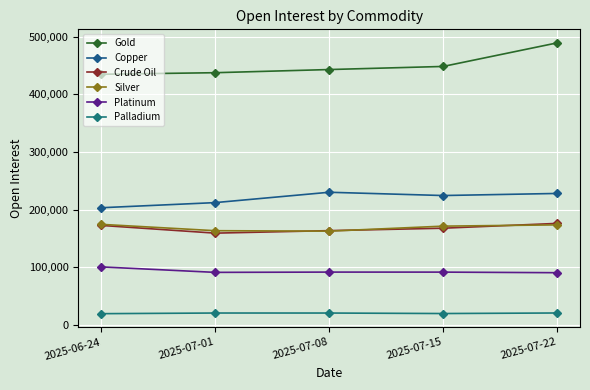

How many series are shown in this chart?

6